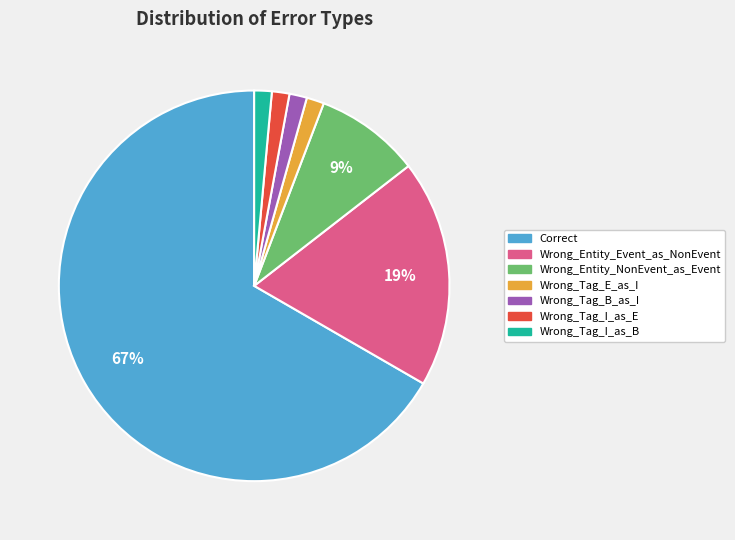

Which category has the biggest portion of the pie?

Correct